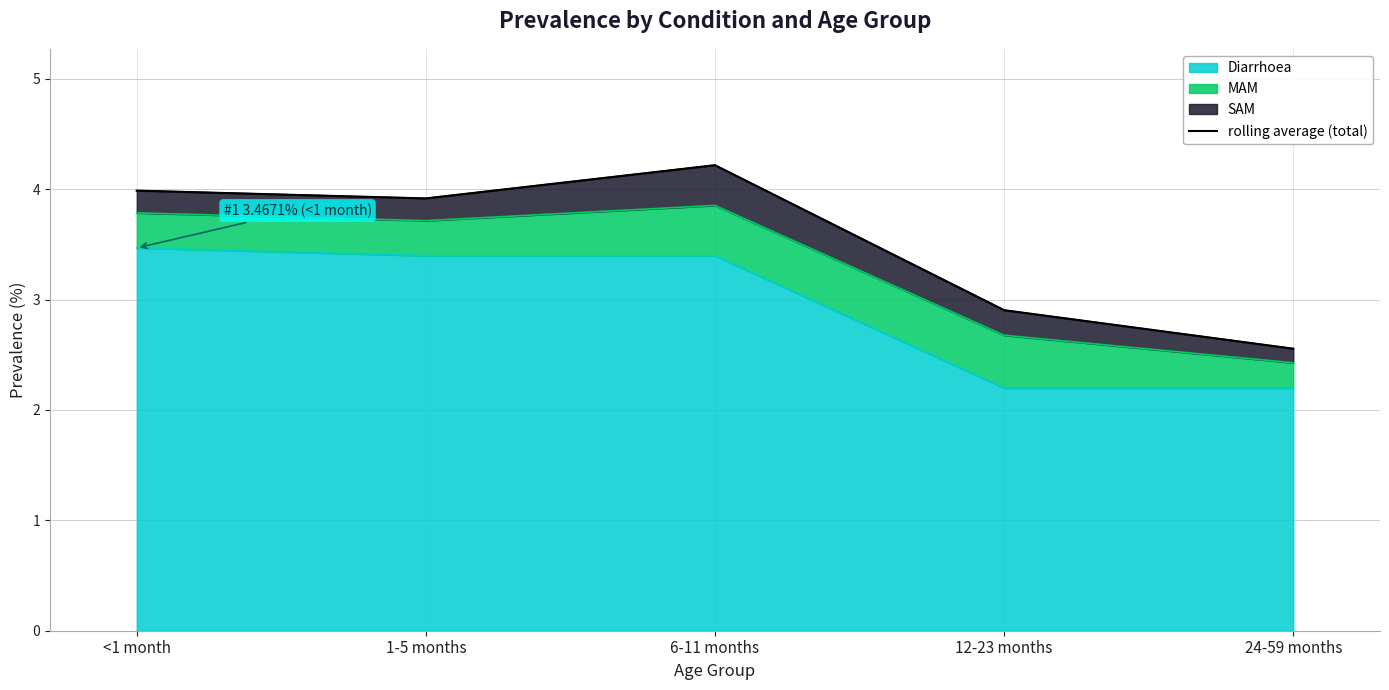

Which label corresponds to the largest value in the chart?

6-11 months